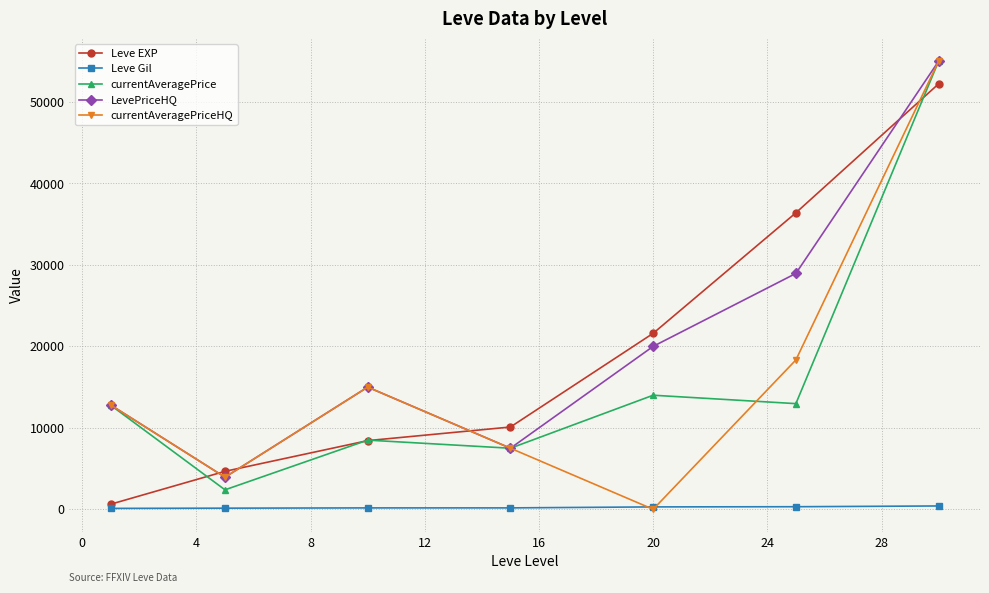

What is the sum of all Leve EXP values?

134030.0